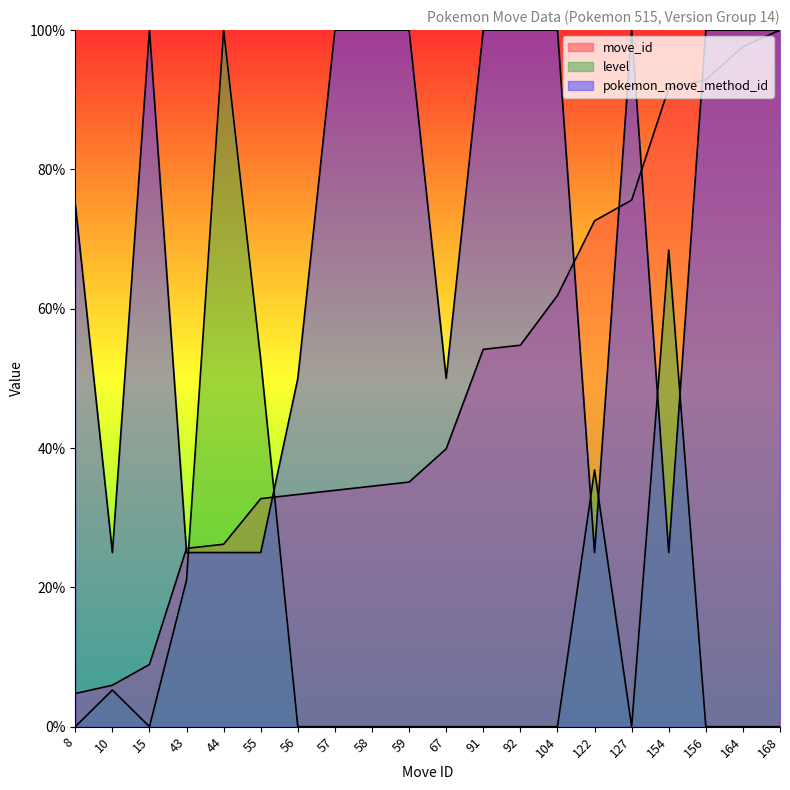

Which series has the largest total across all categories?

pokemon_move_method_id